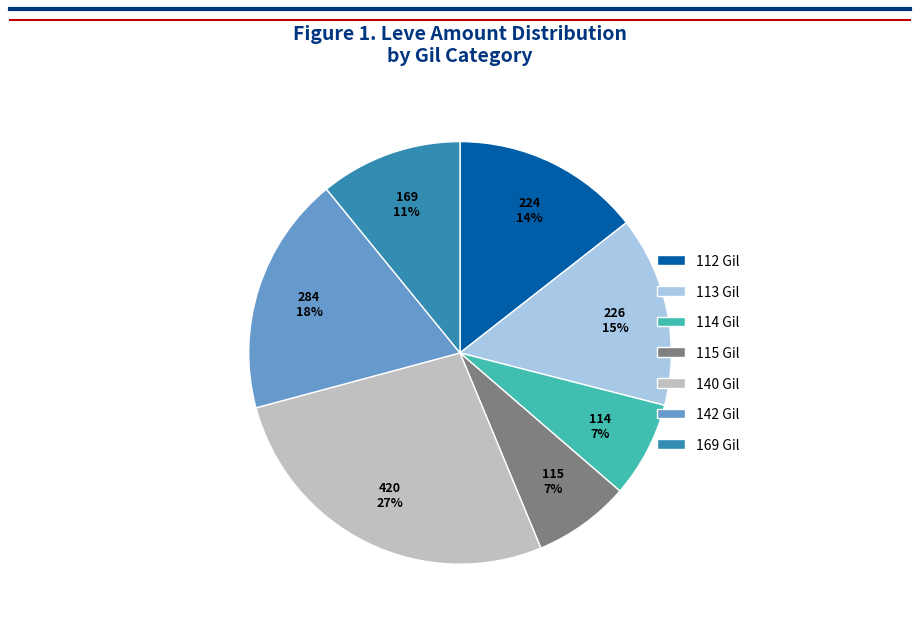

Does any single category account for the majority?

No